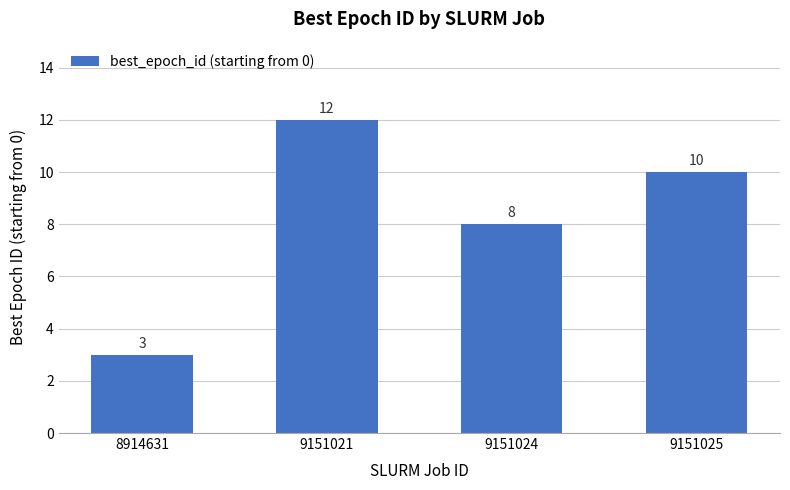

Is it true that the value at 9151021 is 5?

False